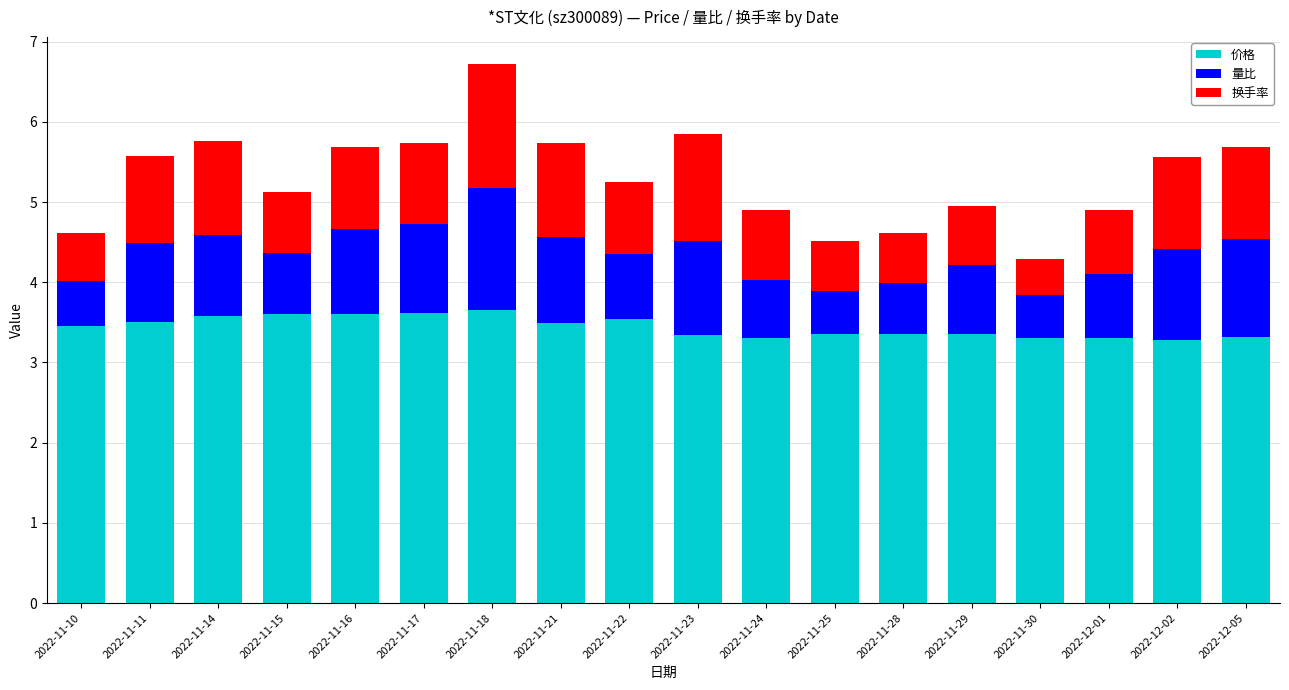

At which category is the sum across all series the highest?

2022-11-18